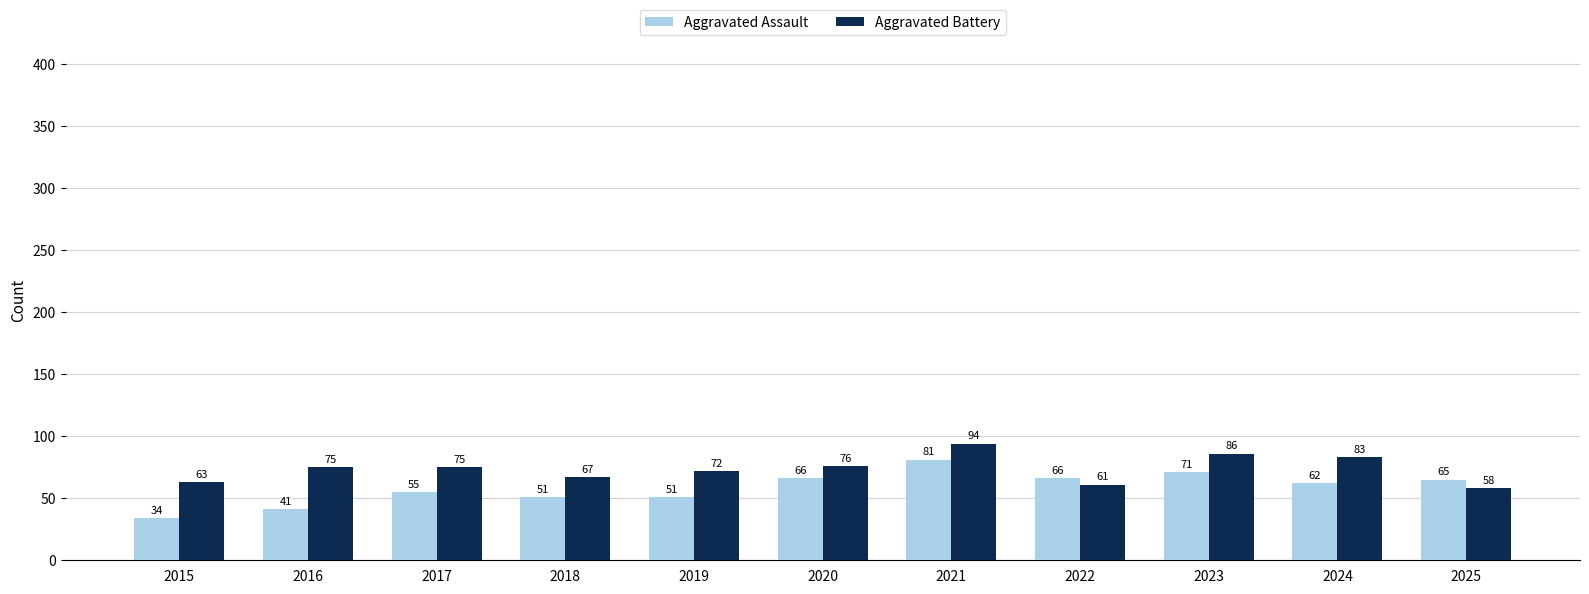

What is the average value of the Aggravated Battery series?

74